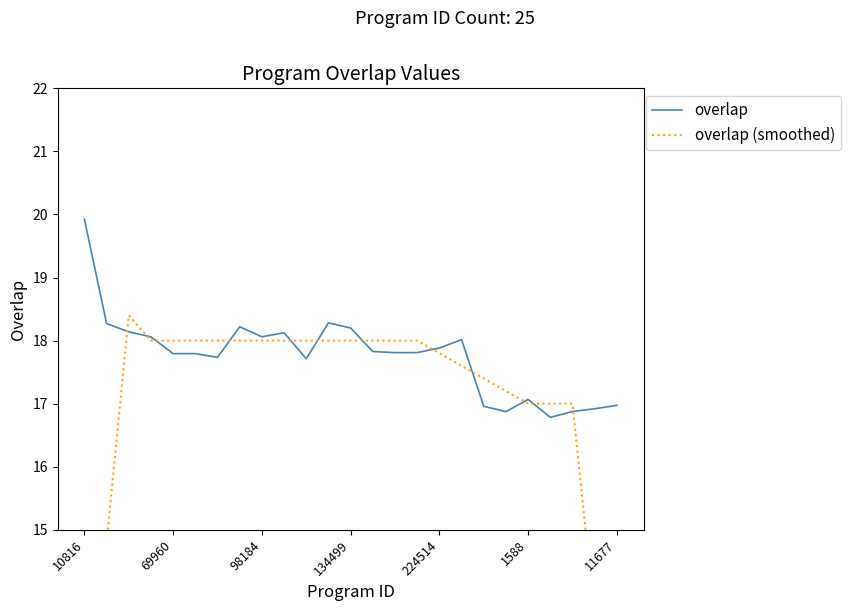

List the series in order of their peak value, highest first.

overlap, overlap (smoothed)